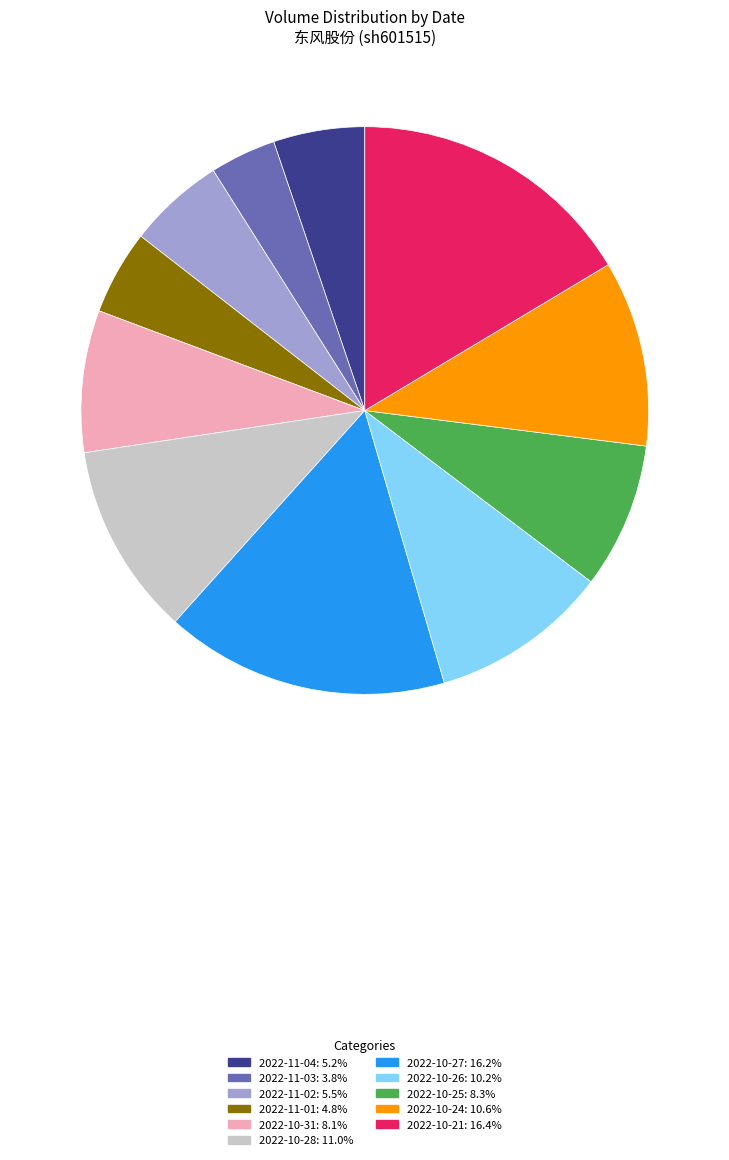

Do 2022-11-04 and 2022-10-26 together represent more than half of the pie?

No